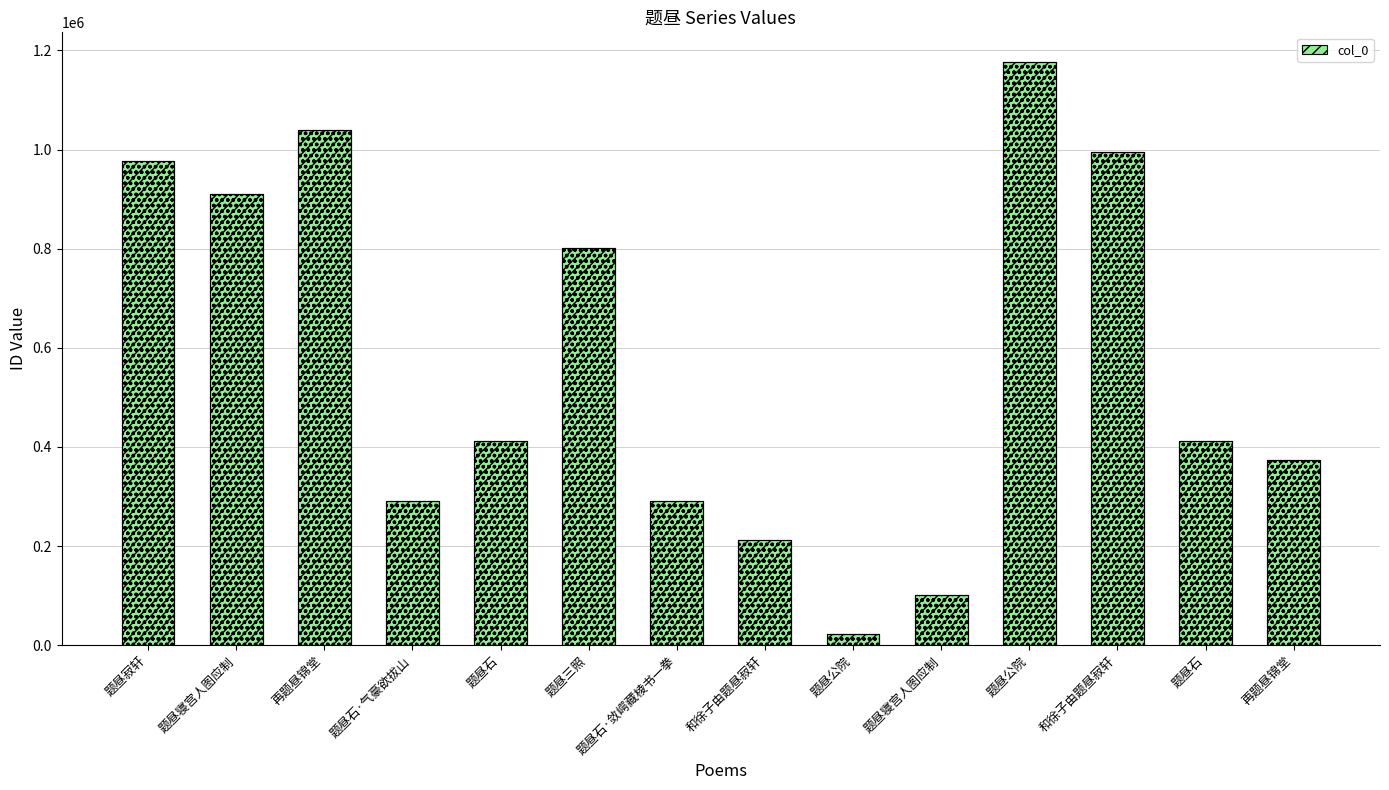

The chart shows a value of 399879 at 题昼石·敛崿藏棱书一拳. True or false?

False